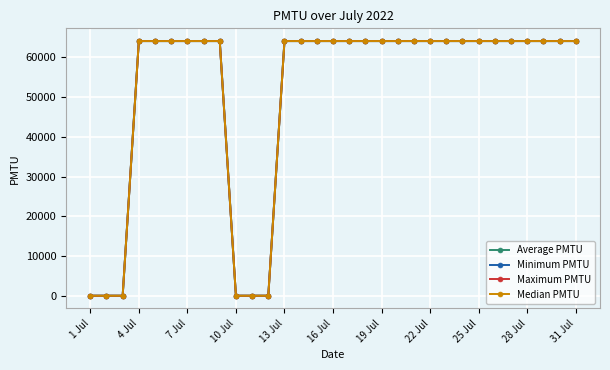

Does the chart have visible grid lines?

Yes